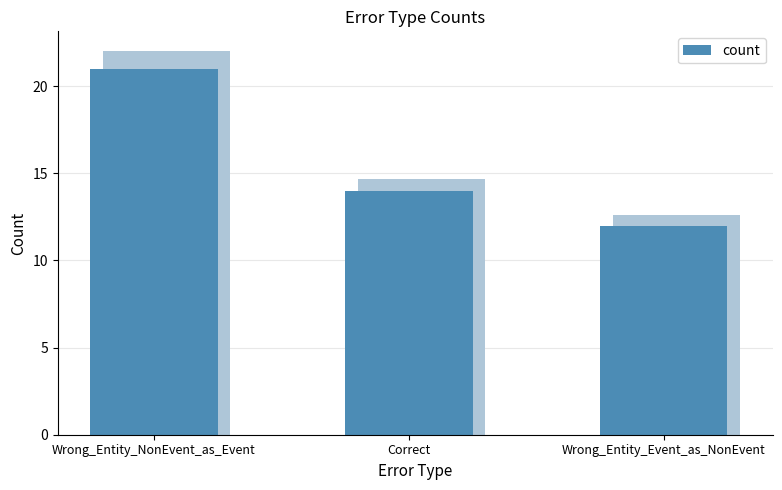

Between Correct and Wrong_Entity_NonEvent_as_Event, which is larger?

Wrong_Entity_NonEvent_as_Event